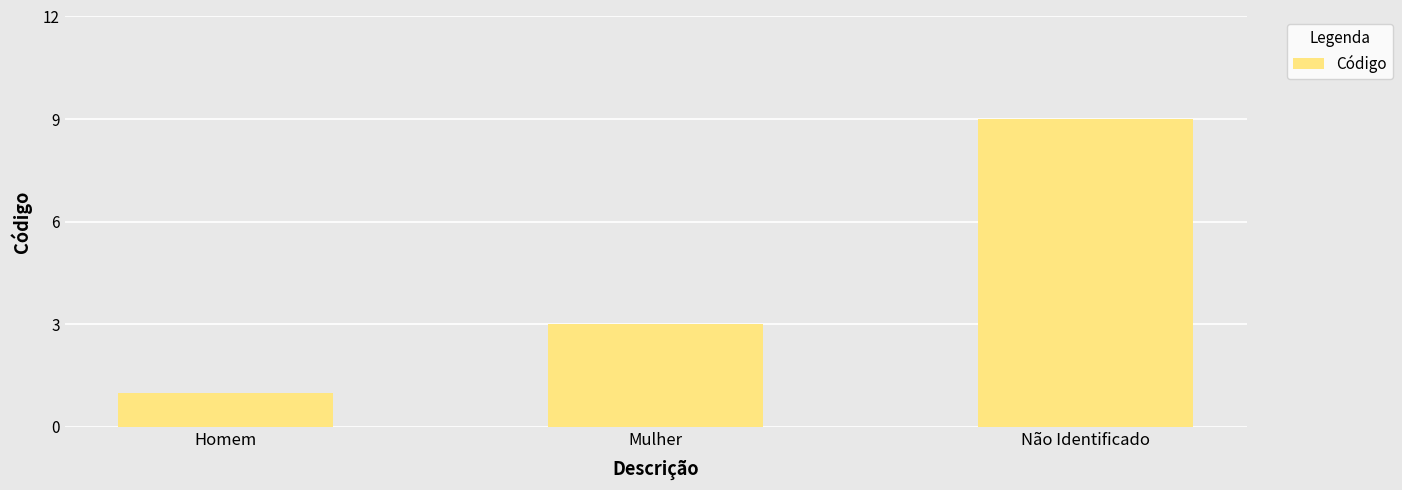

List the labels in order of value, largest first.

Não Identificado, Mulher, Homem